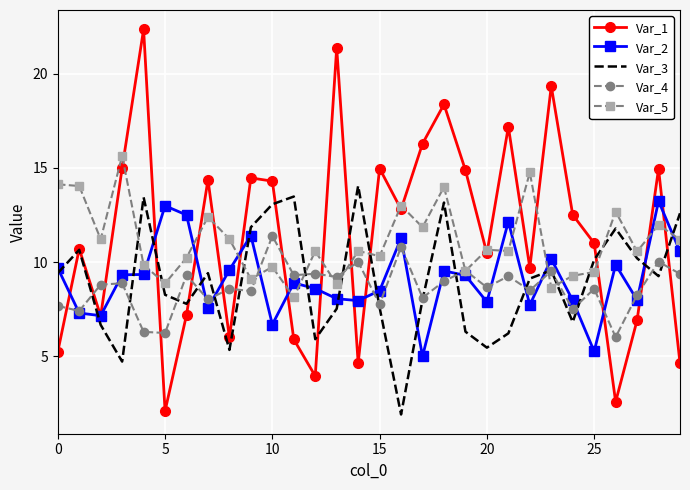

True or false: Var_1 and Var_4 intersect in this chart.

True